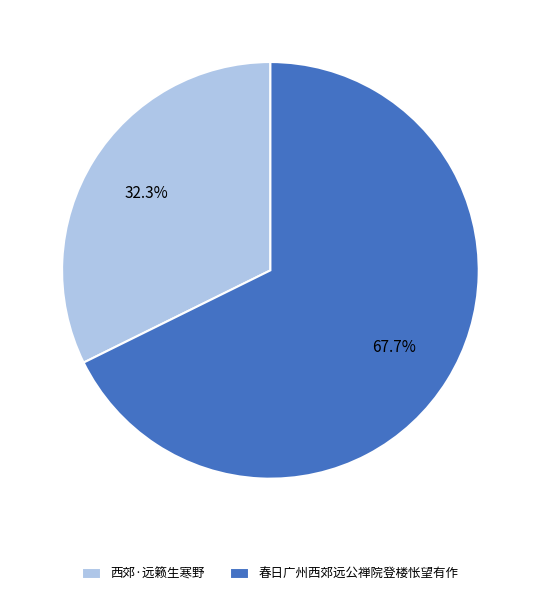

To the nearest percent, what is the combined percentage of 西郊·远籁生寒野 and 春日广州西郊远公禅院登楼怅望有作?

100%